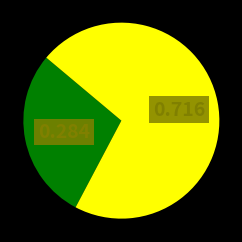

Does any single category account for the majority?

Yes